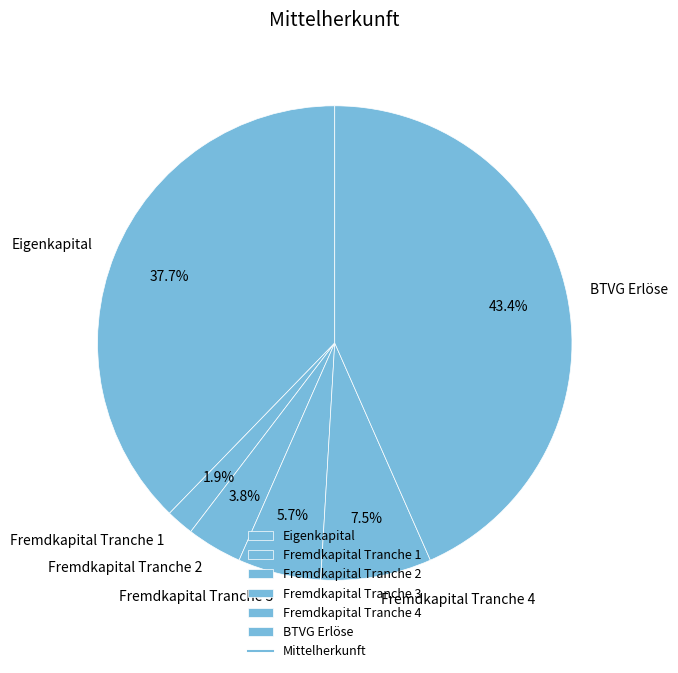

What is the ratio of the value at Fremdkapital Tranche 1 to the value at Eigenkapital?

0.1